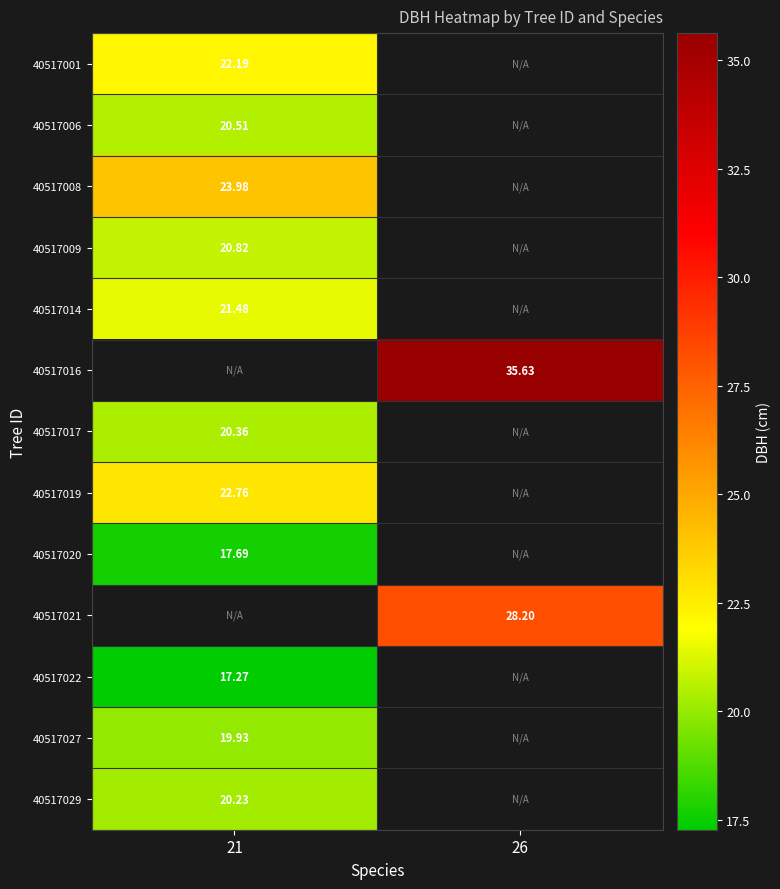

Rank the series by their maximum value, from highest to lowest.

40517008, 40517016, 40517019, 40517001, 40517014, 40517009, 40517006, 40517017, 40517029, 40517027, 40517020, 40517021, 40517022